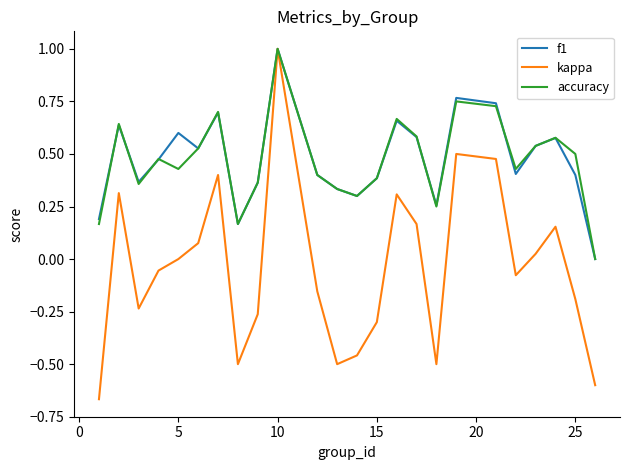

What is the maximum value for kappa?

1.0